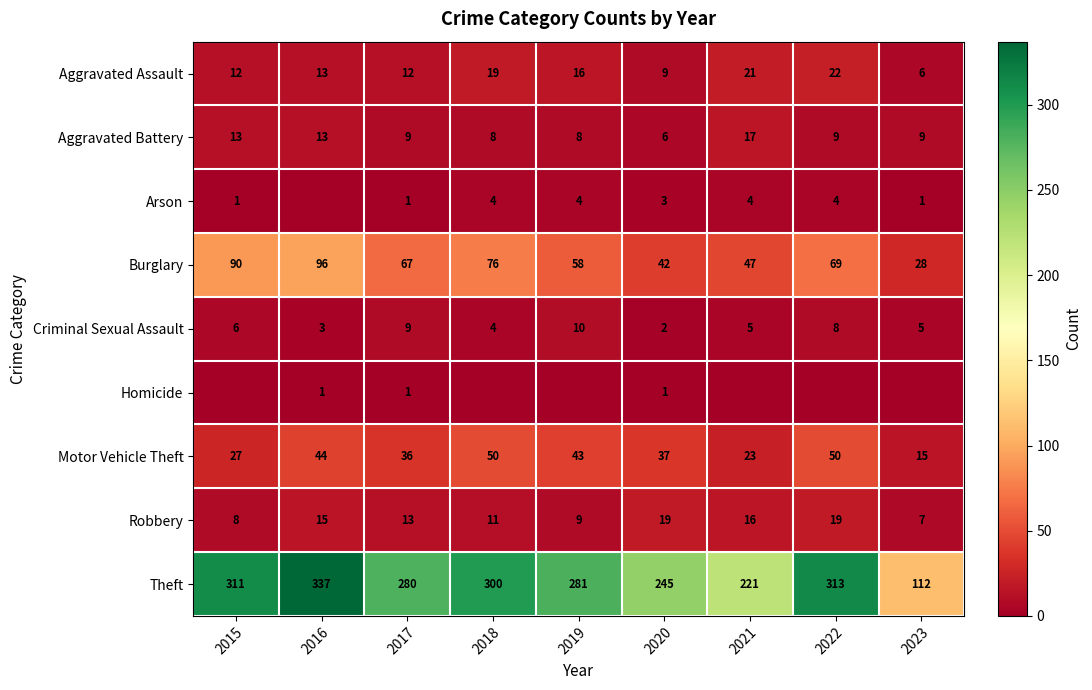

Is it true that Aggravated Assault equals 2 at 2023?

False